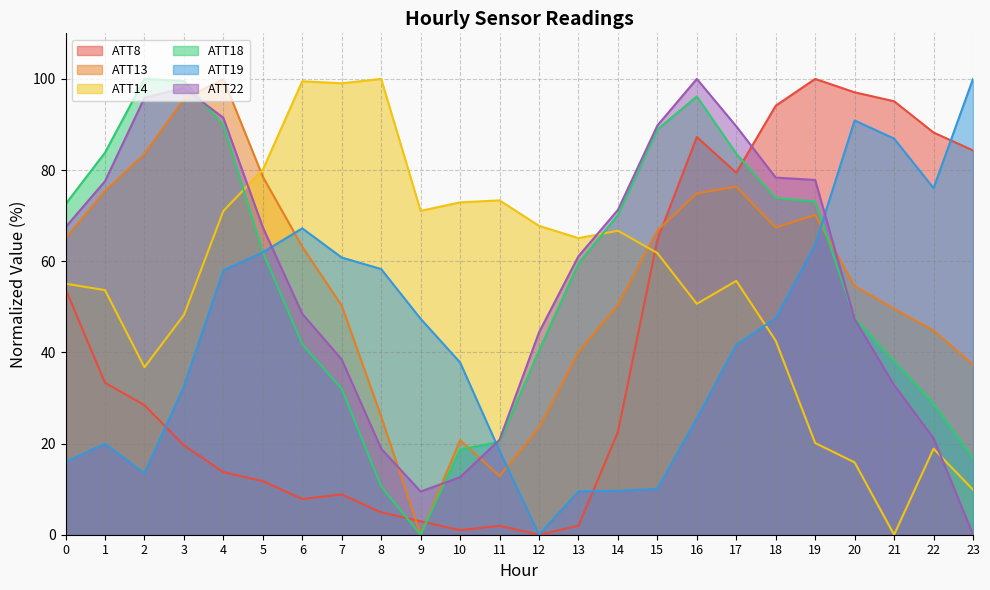

Is it true that ATT14 equals 50.7 at 16?

True